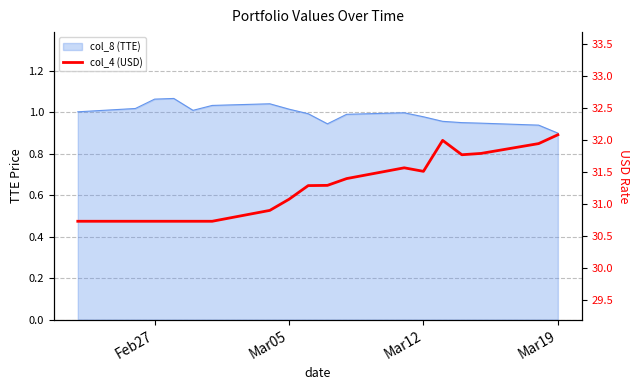

How many interior local peaks (higher than both neighbors) does the data have?

2